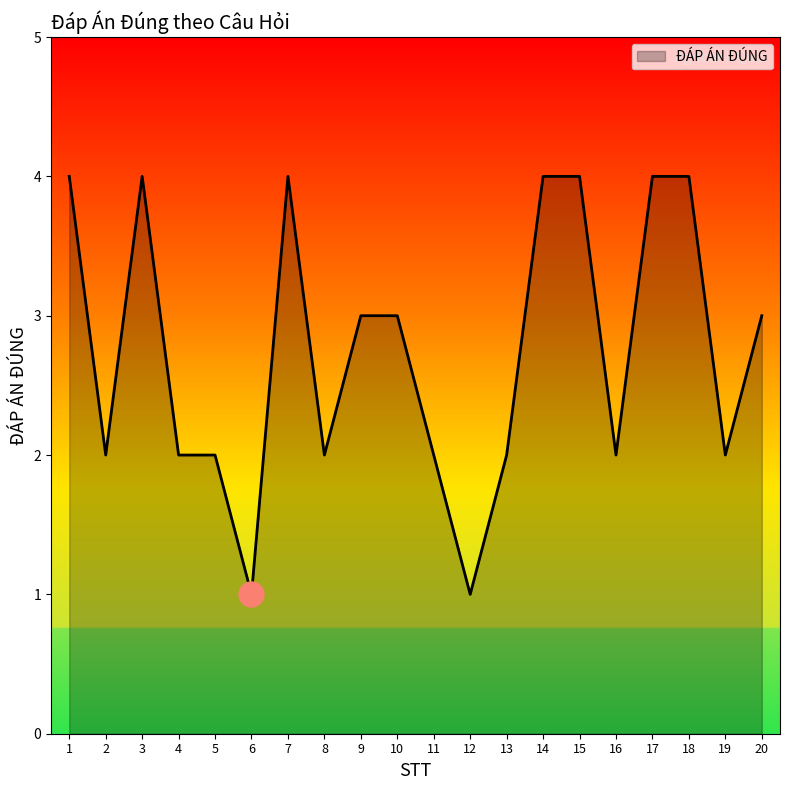

What is the maximum value shown in the chart?

4